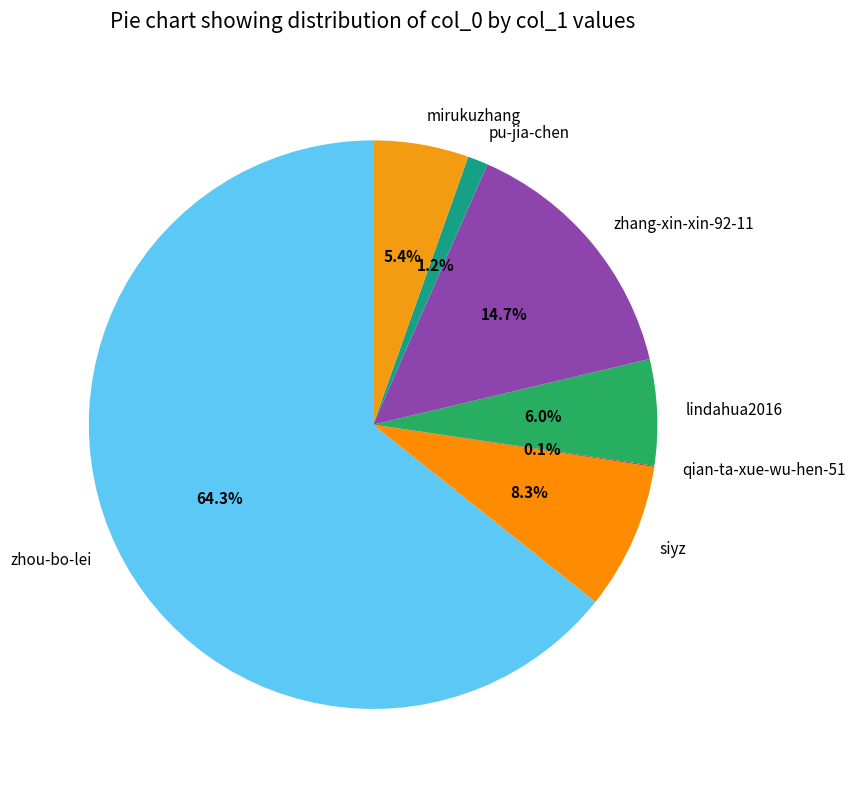

Approximately how many times larger is the value at zhou-bo-lei compared to lindahua2016?

10.7